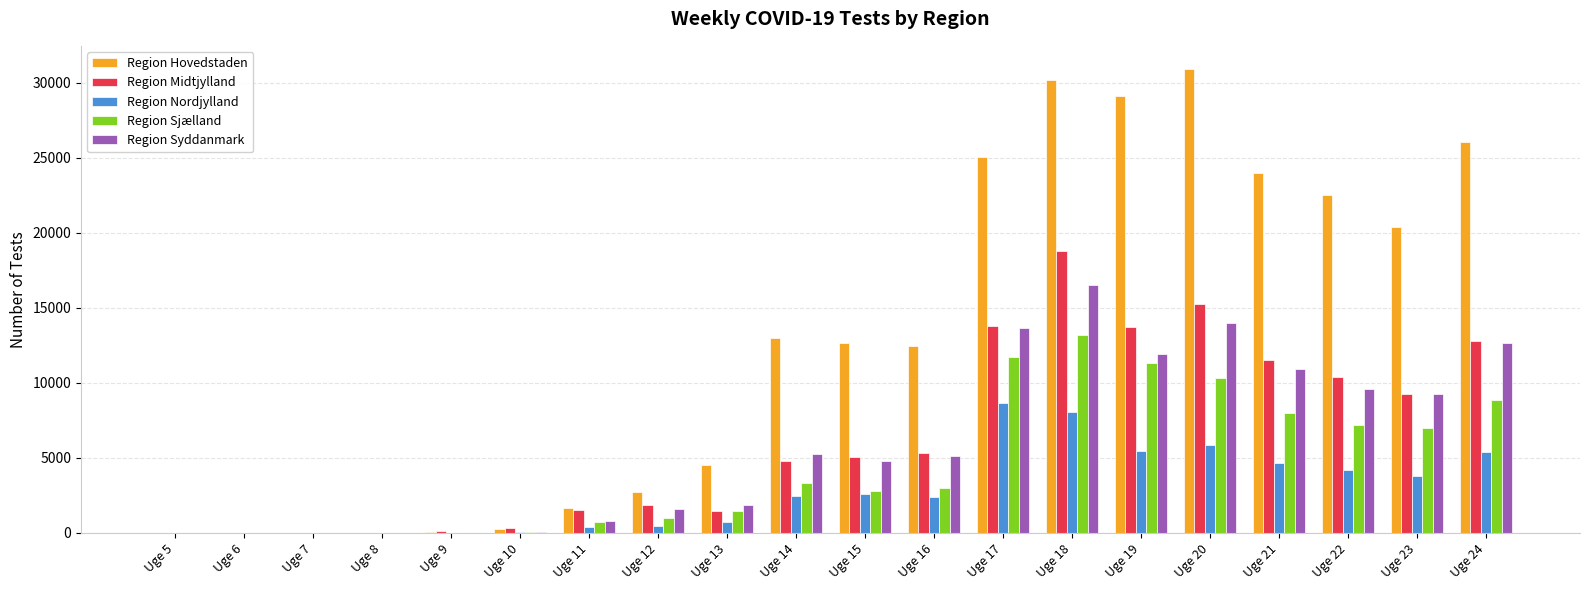

Which series has the widest spread of values?

Region Hovedstaden